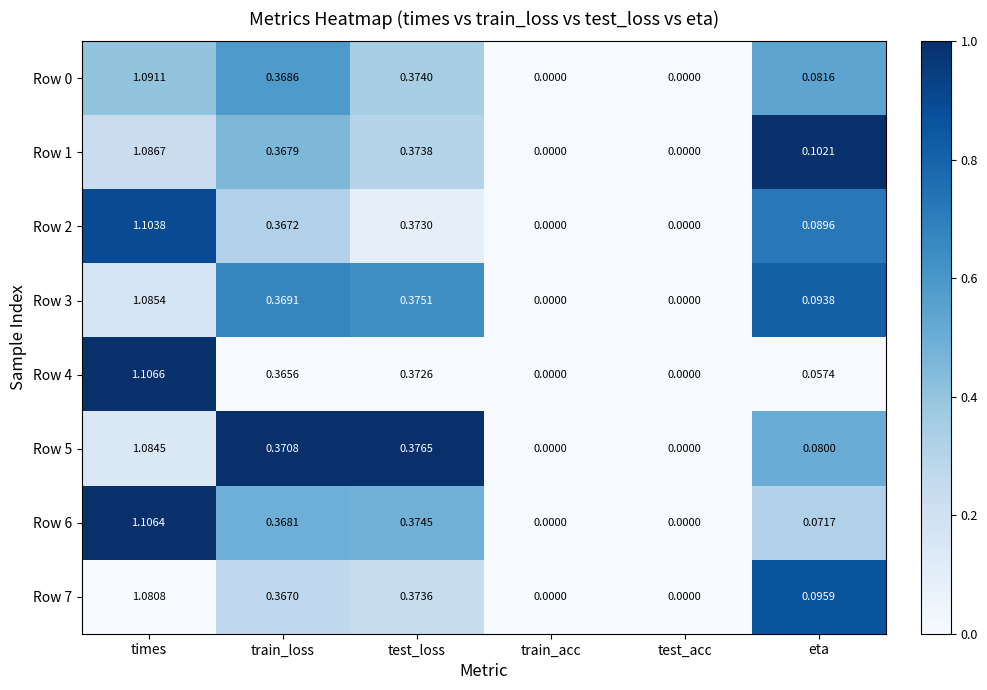

Is the value of Row 7 at test_acc greater than the value of Row 0 at train_loss?

No